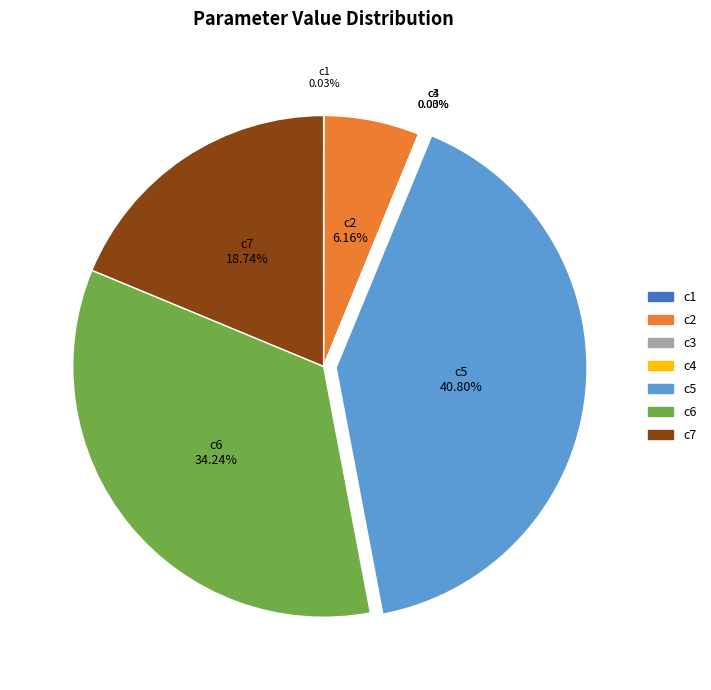

Which category has the biggest portion of the pie?

c5